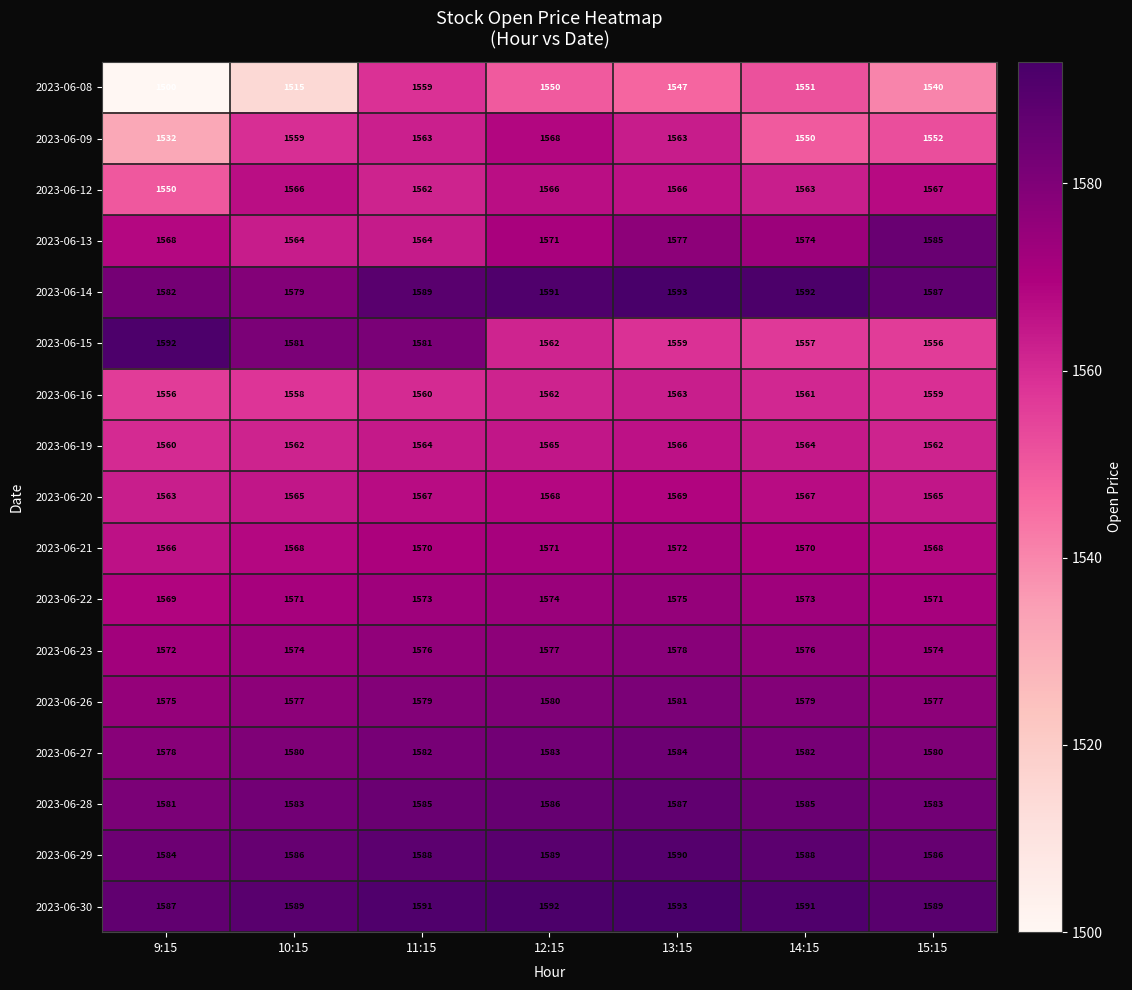

Rank the categories by 2023-06-16 value from lowest to highest.

9:15, 10:15, 15:15, 11:15, 14:15, 12:15, 13:15